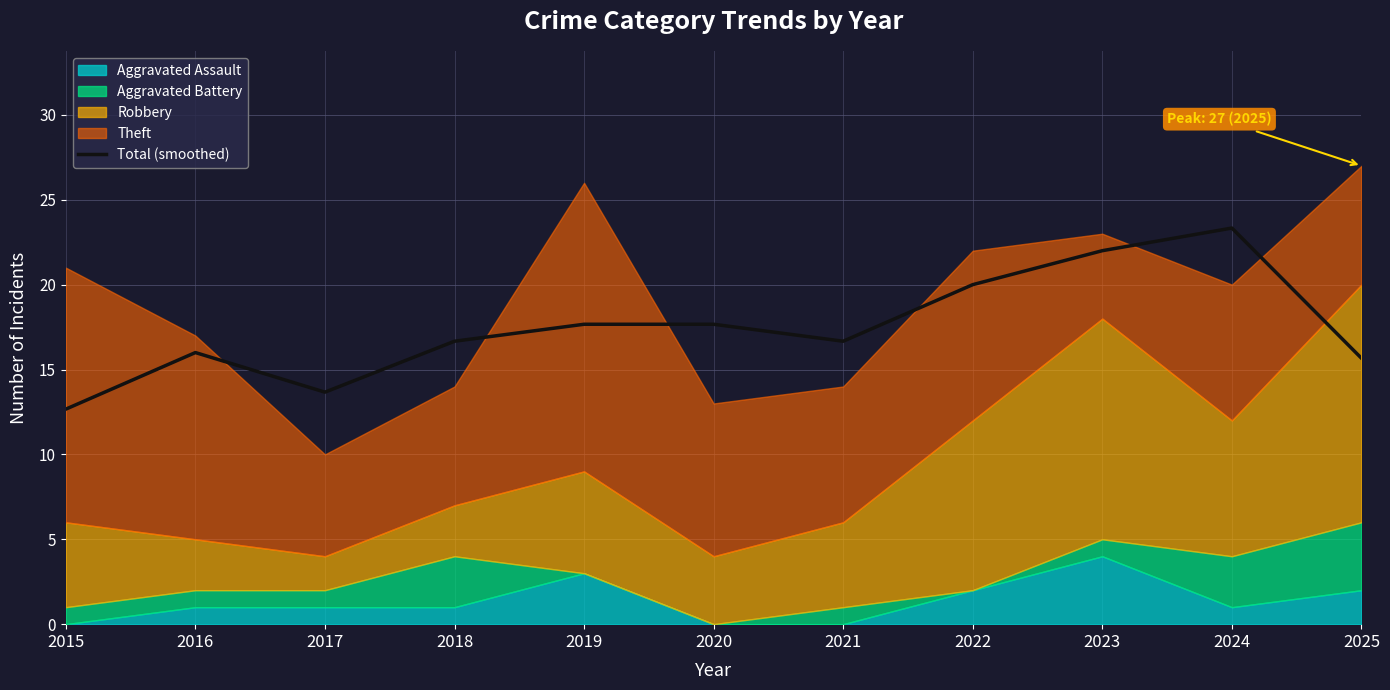

What value does the data have at 2018?

16.7